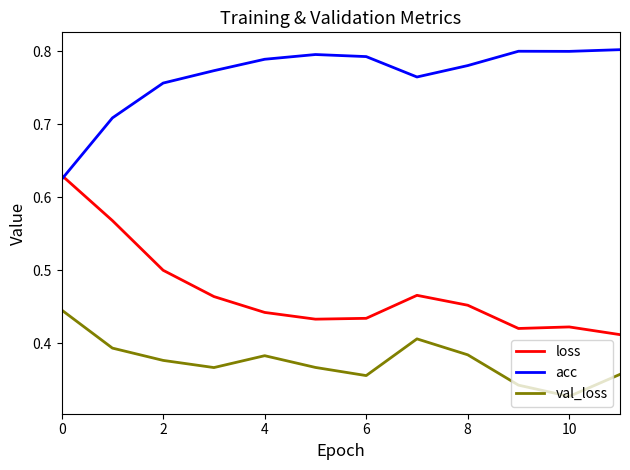

List the series in order of their overall mean, highest first.

acc, loss, val_loss